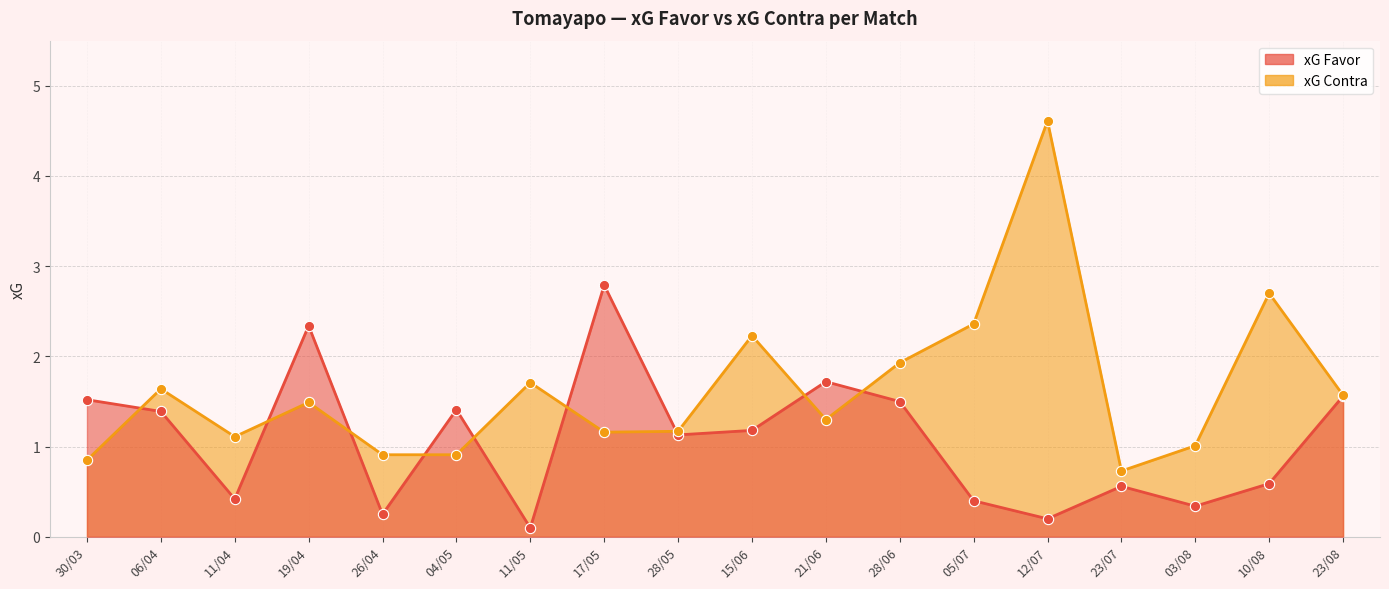

What is the total value across all series at 03/08?

1.4